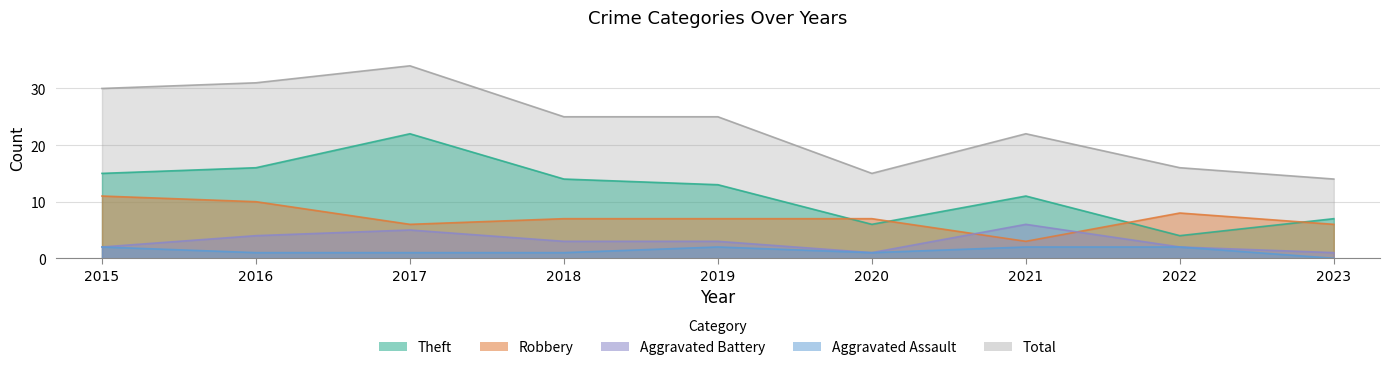

Which has a higher value, 2016 or 2017?

2016